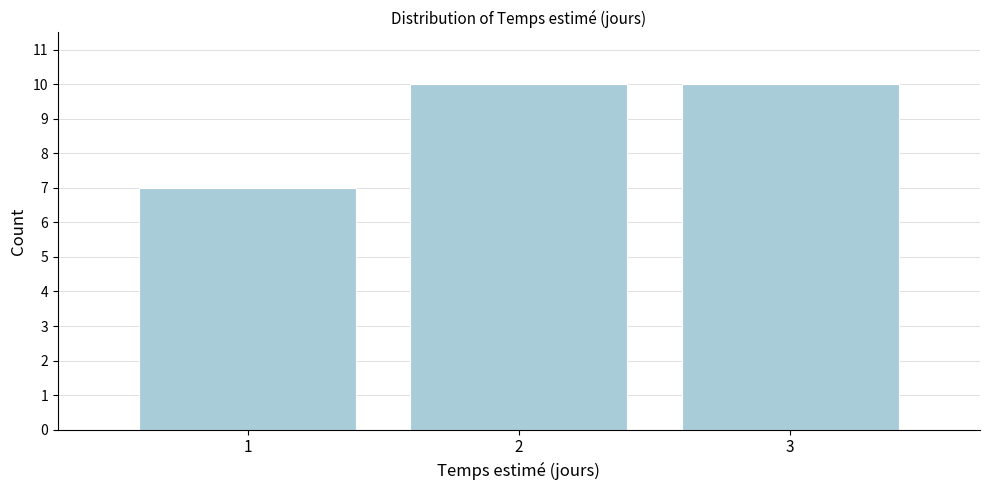

Reading left to right, extract all data points from this chart.

7	10	10